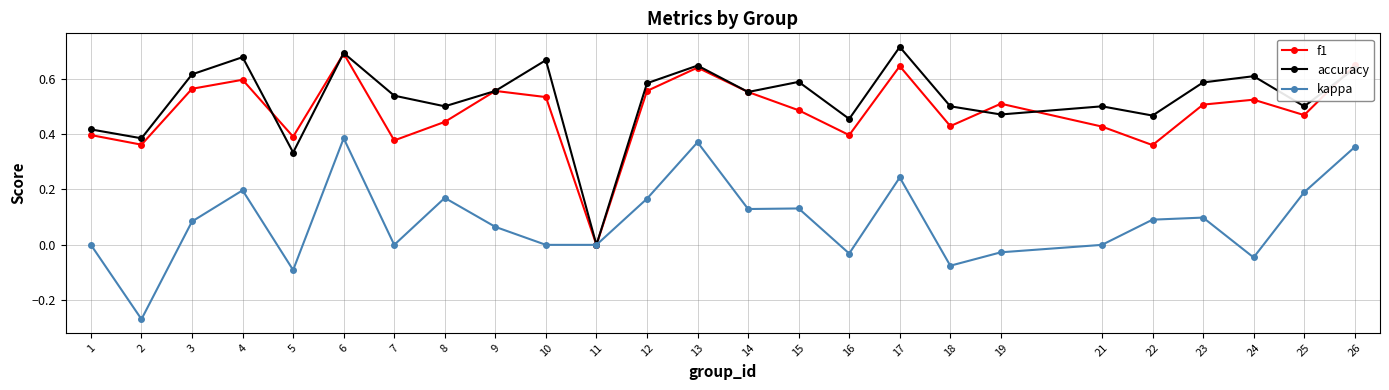

Between 14 and 18, which series saw the biggest shift?

kappa